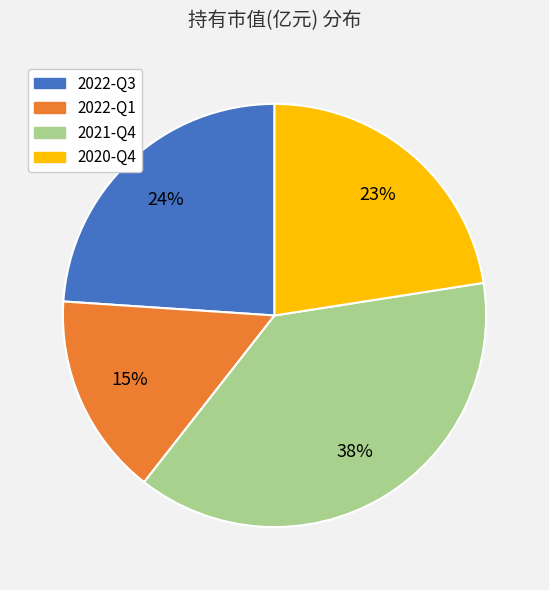

Count the number of slices in the pie.

4